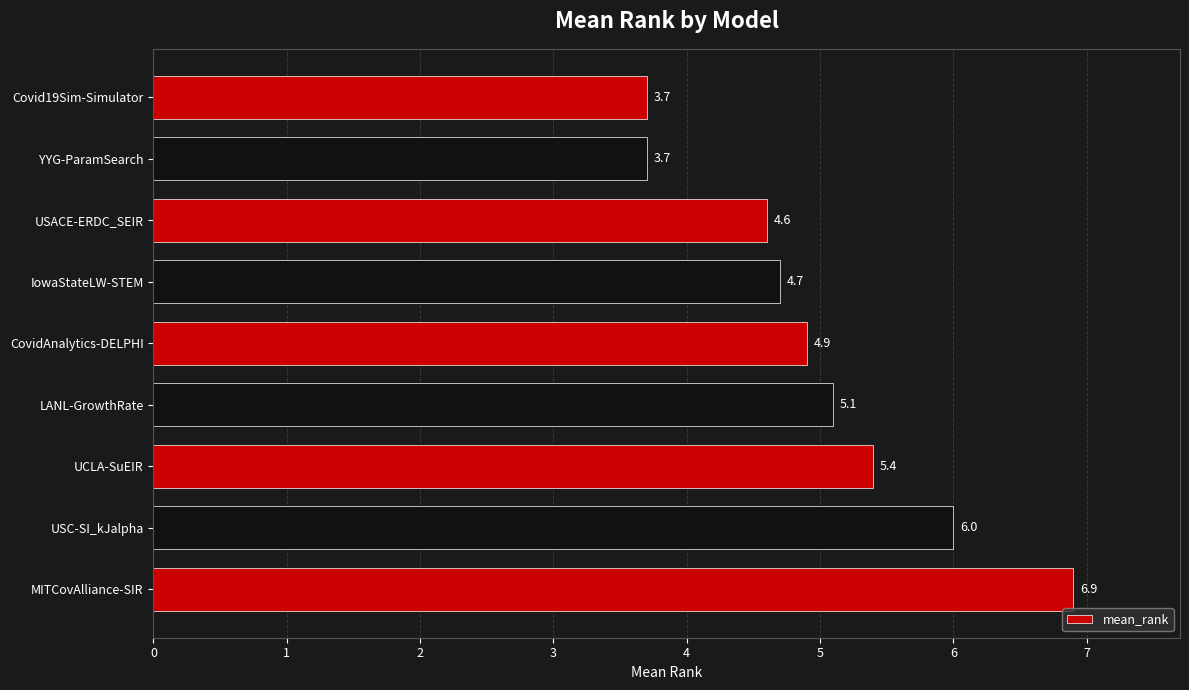

True or false: the data shows 11.5 at MITCovAlliance-SIR.

False